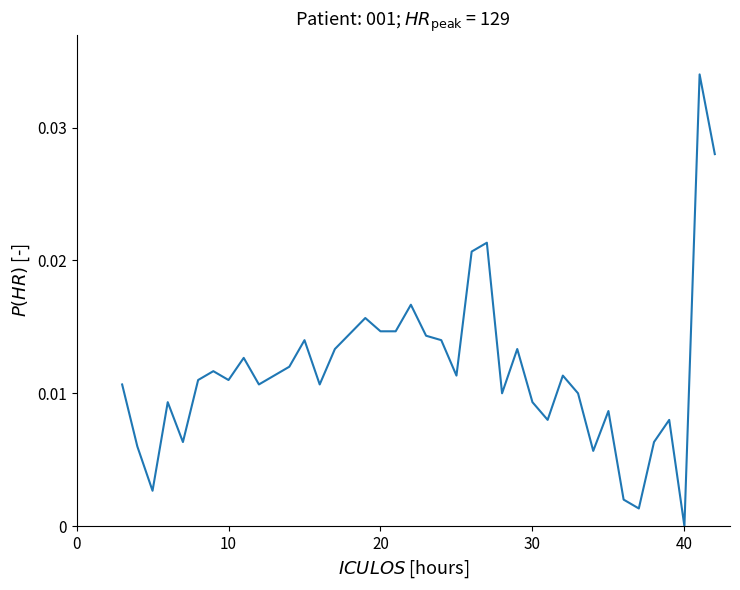

Count the number of values greater than 0.

38